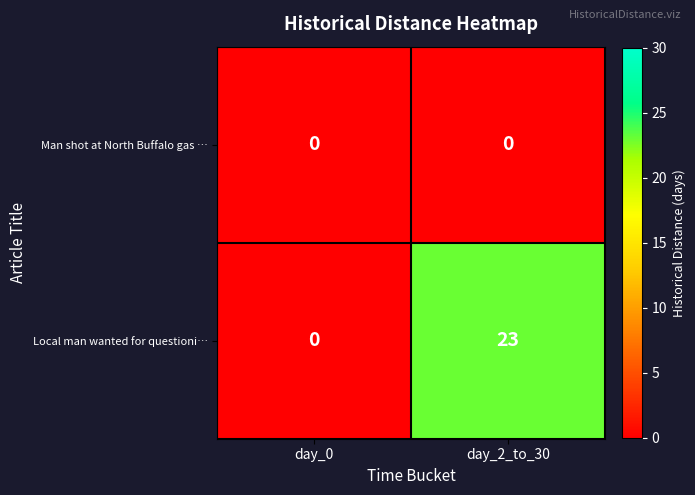

At which category does the chart reach its peak across all series?

day_2_to_30